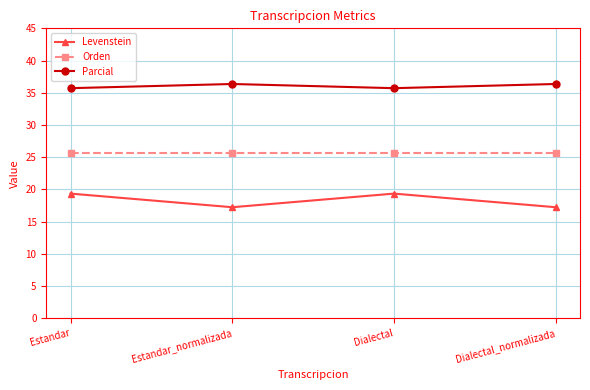

What position from the right is Dialectal_normalizada?

1